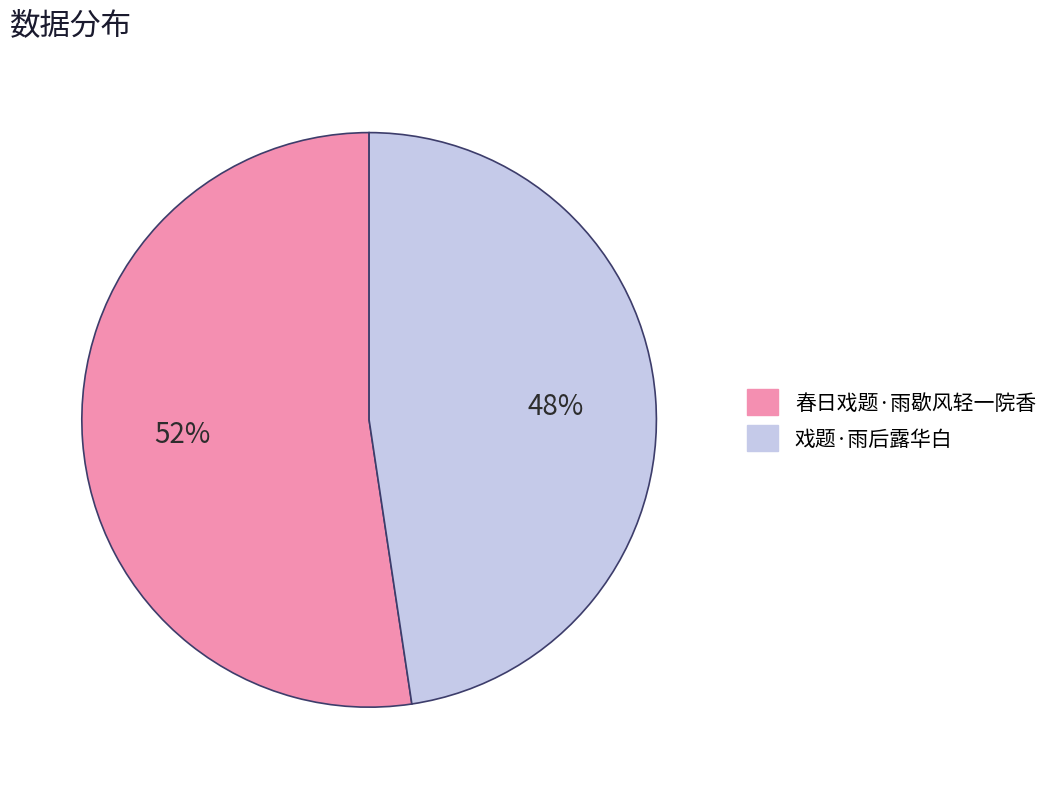

To the nearest percent, what is the combined percentage of 戏题·雨后露华白 and 春日戏题·雨歇风轻一院香?

100%